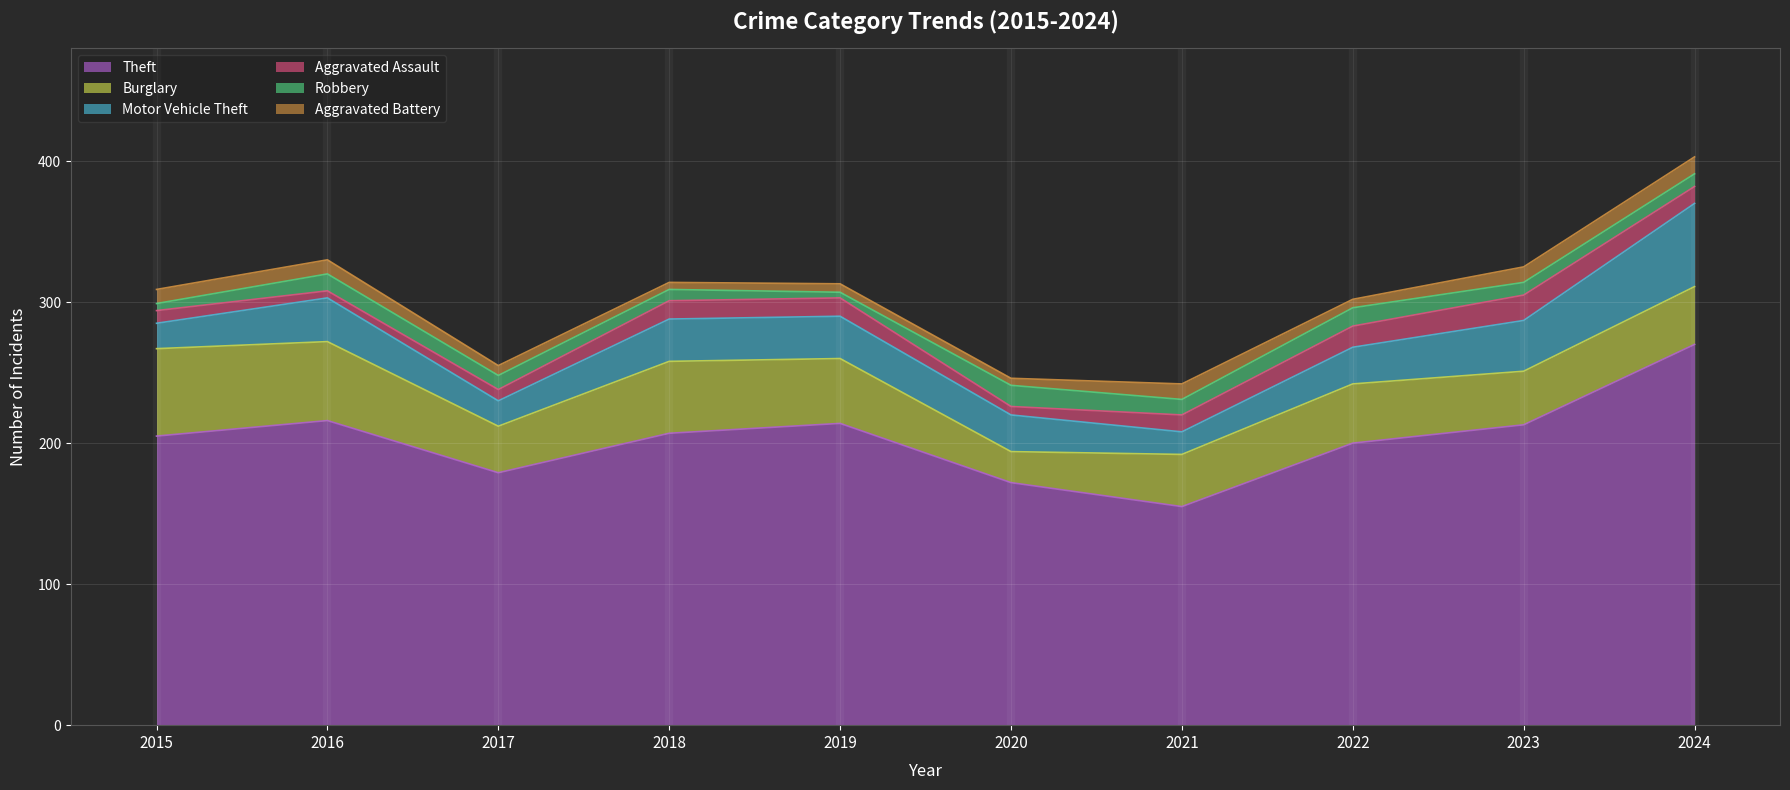

How many values in the Robbery series are below 10?

5